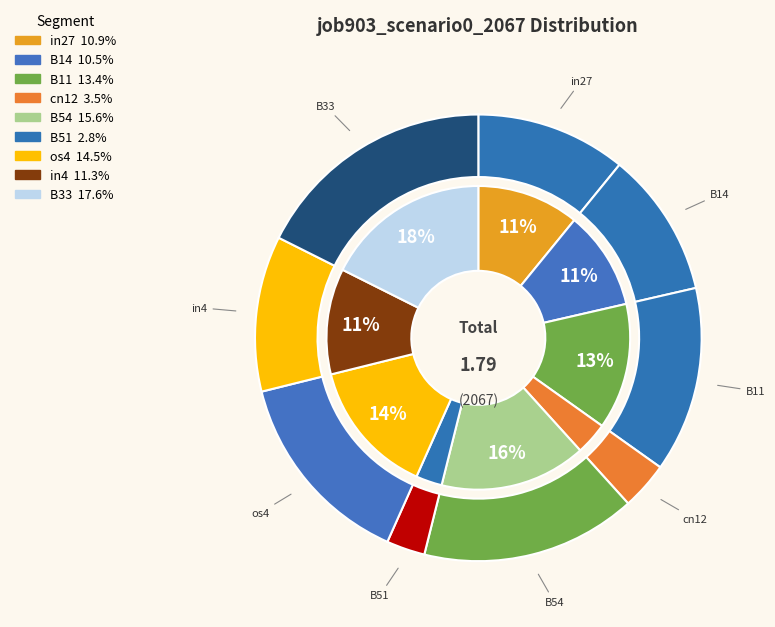

Count the number of slices in the pie.

9